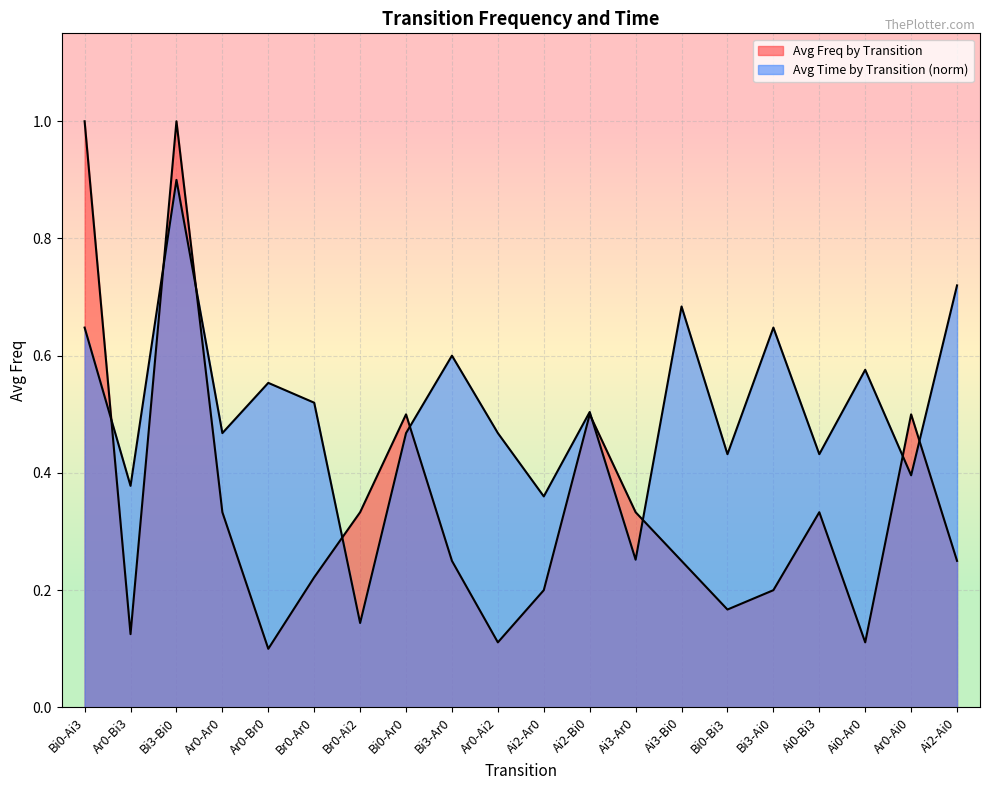

Between Bi3-Ar0 and Ai2-Ar0, which series saw the biggest shift?

Avg Time by Transition